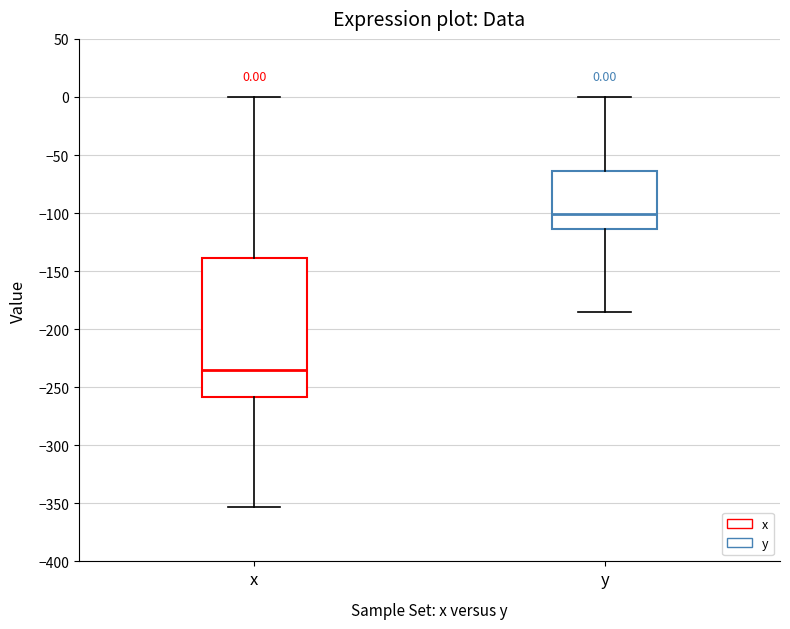

Which box has the highest median line?

y